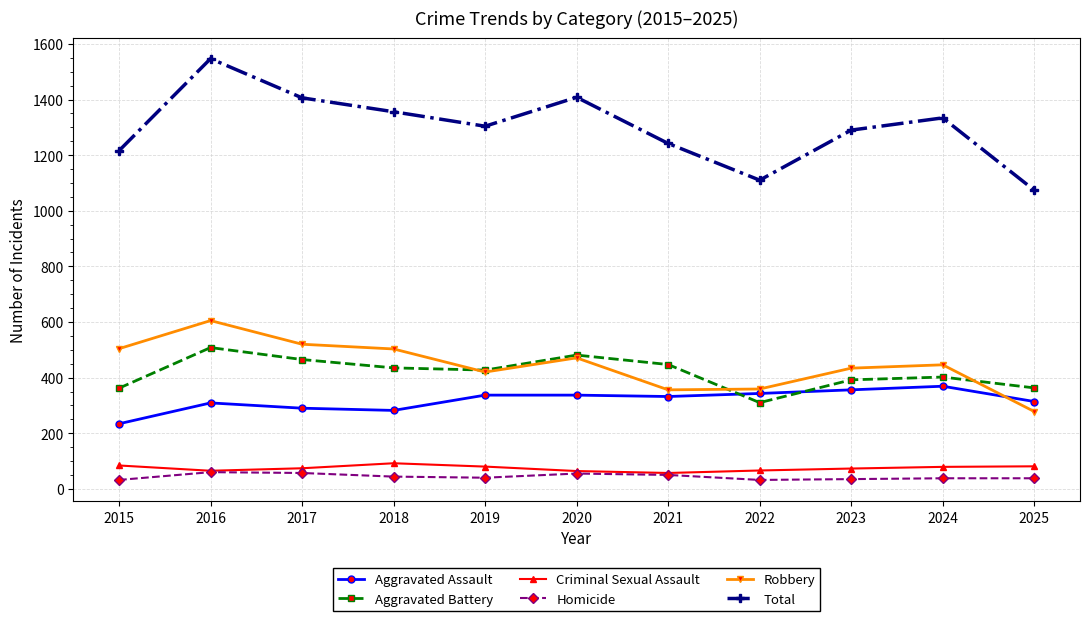

The Homicide series shows 60 at 2016. True or false?

True